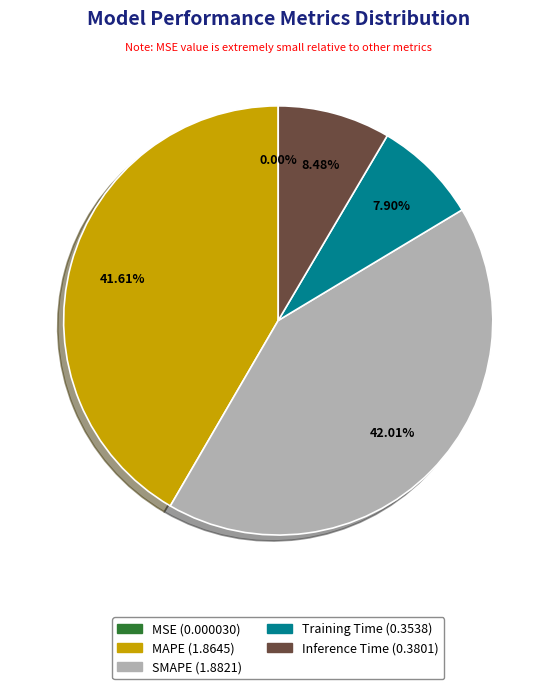

Is the sum of Training Time and Inference Time greater than half?

No